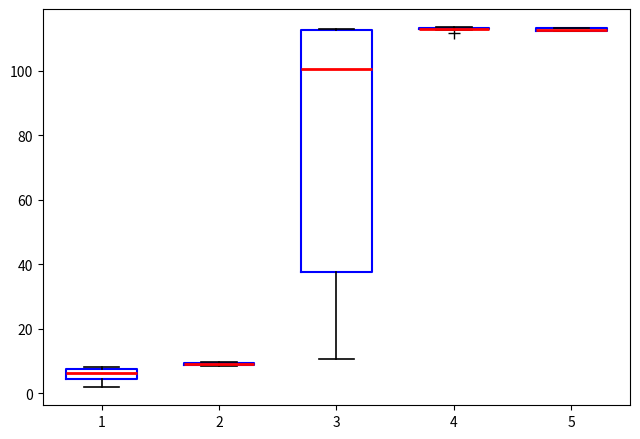

Comparing the boxes themselves (not the whiskers), which one is the tallest?

3